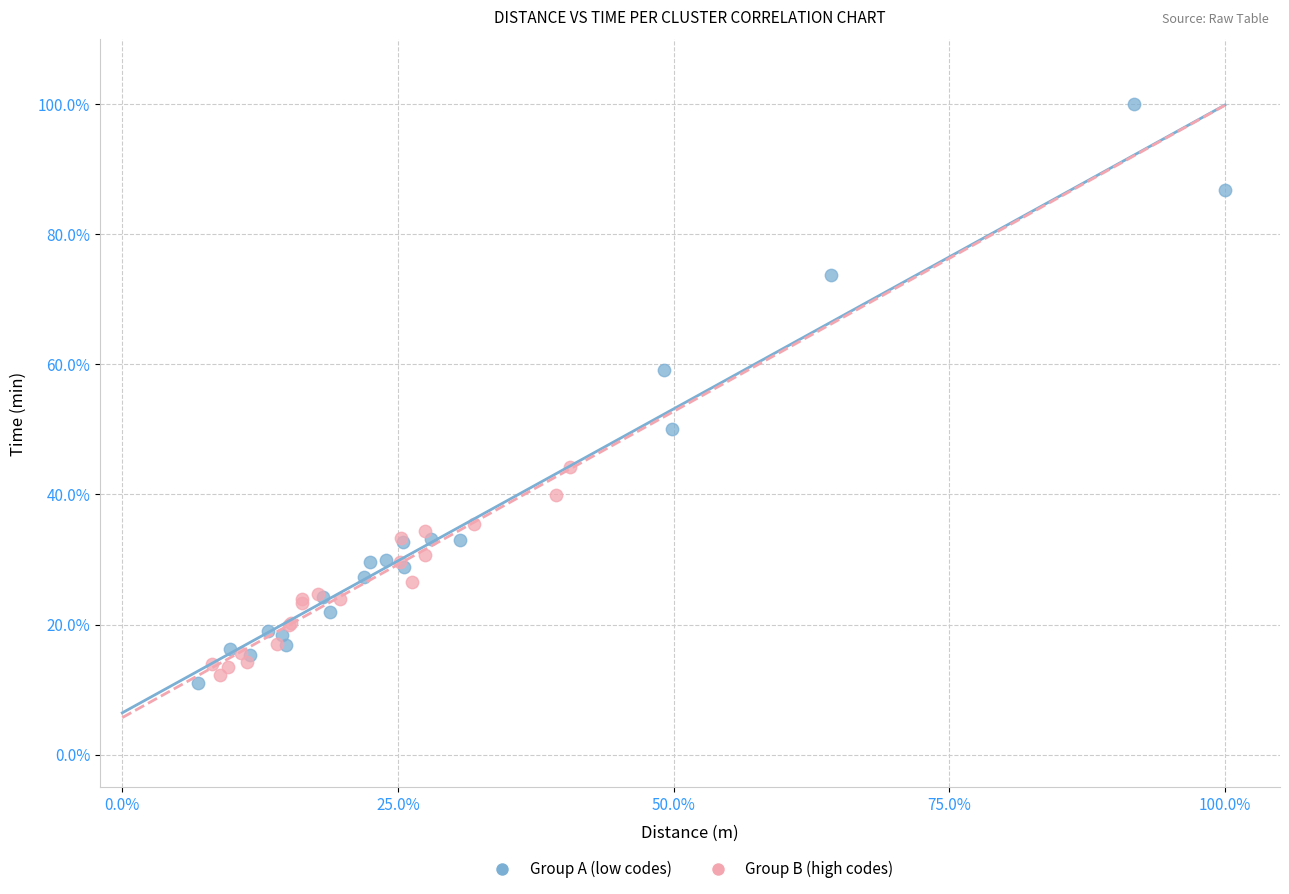

Which series contains the highest Y value?

Group A (low codes)